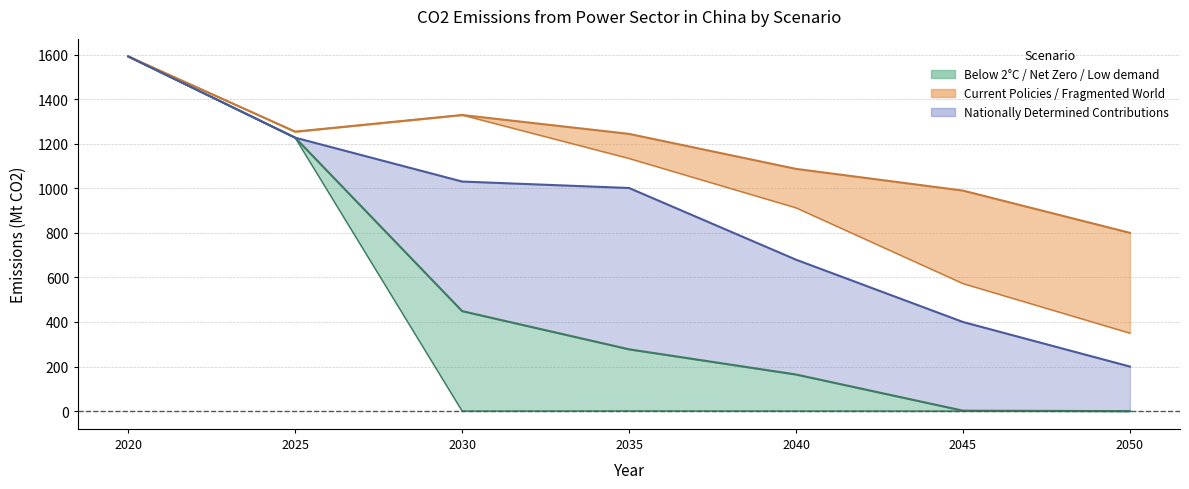

Reading right to left, what are all the values shown in this chart?

Current Policies: 2050=800.0	2045=989.7	2040=1087.1	2035=1244.1	2030=1328.8	2025=1254.1	2020=1591.8
Fragmented World: 2050=350.0	2045=572.4	2040=912.4	2035=1133.9	2030=1328.8	2025=1254.0	2020=1591.8
Nationally Determined Contributions: 2050=200.0	2045=400.0	2040=679.6	2035=1001.3	2030=1030.2	2025=1227.2	2020=1591.8
Below 2°C: 2050=0.0	2045=2.0	2040=164.4	2035=277.4	2030=448.8	2025=1227.0	2020=1591.6
Net Zero 2050: 2050=0.0	2045=0.0	2040=0.3	2035=0.6	2030=0.2	2025=1226.7	2020=1591.4